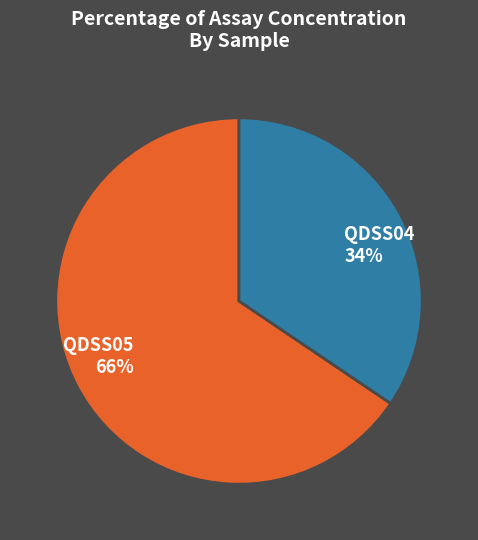

True or false: QDSS04 accounts for 47% of the total.

False